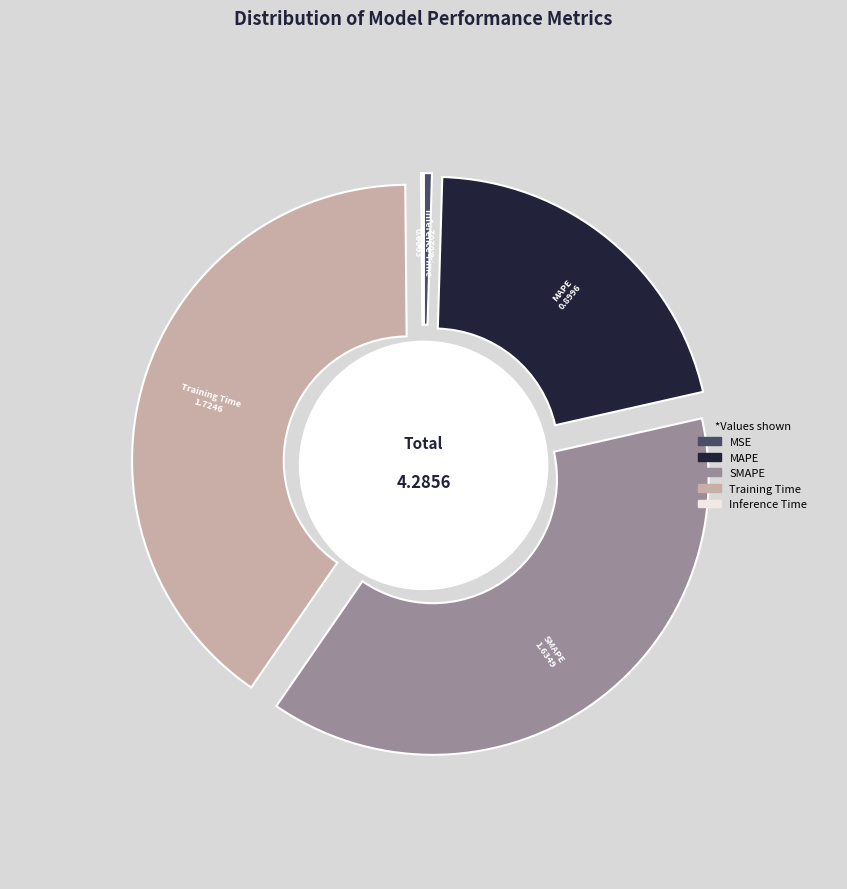

To the nearest percent, what is the difference between the largest and smallest slice percentages?

40%